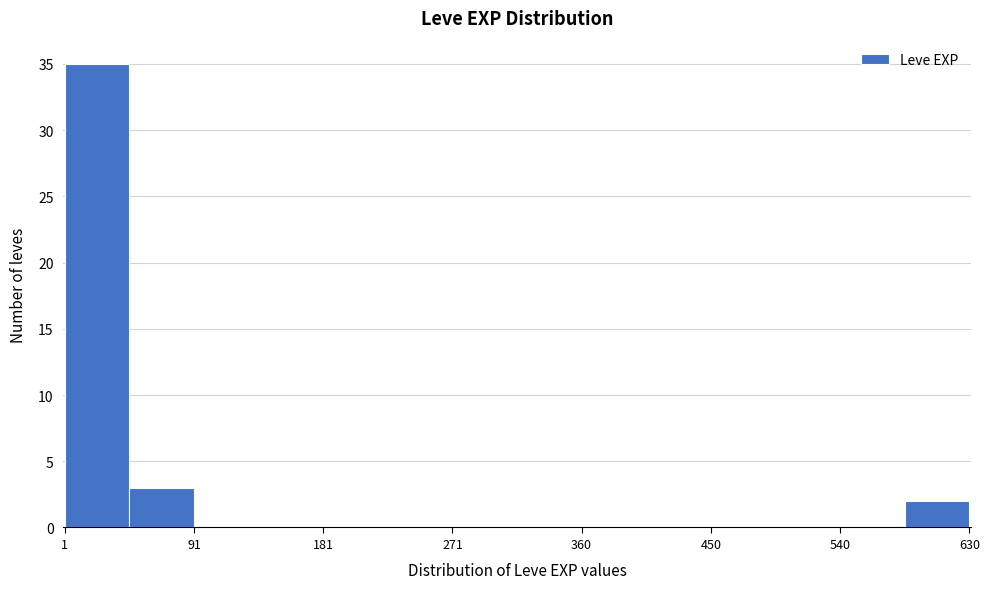

How tall is the bar that spans 50 to 90 on the x-axis? Neither the bar edges nor the heights are printed on the chart, so give them approximately, as read against the axes.

3